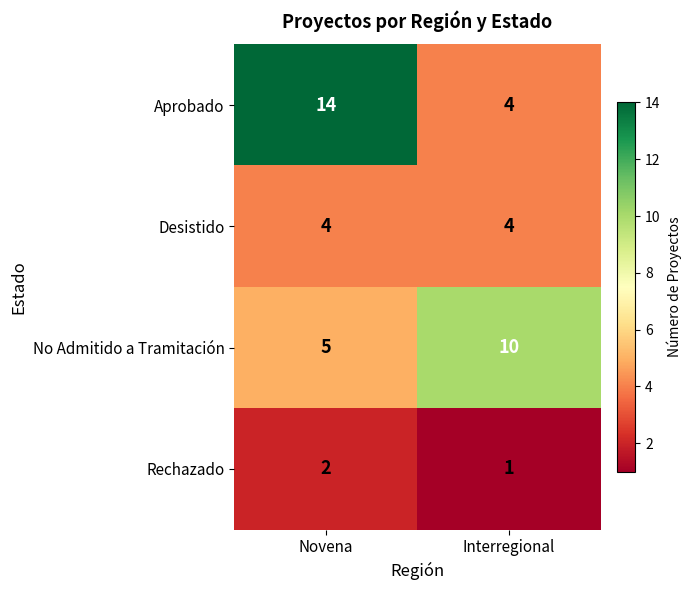

Between Novena and Interregional, which series saw the biggest shift?

Aprobado